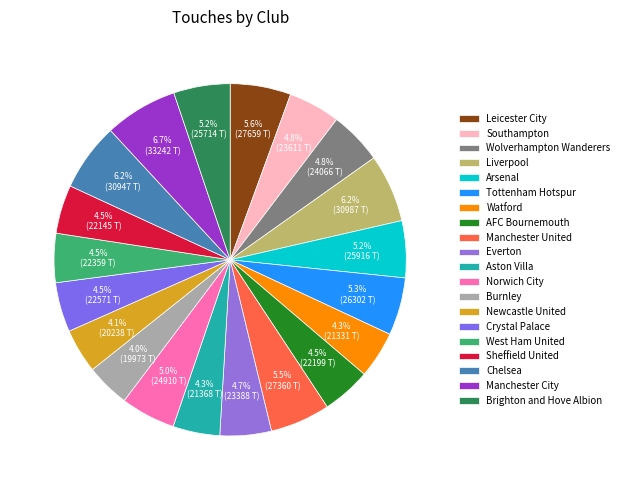

What is the largest slice in the pie chart?

Manchester City